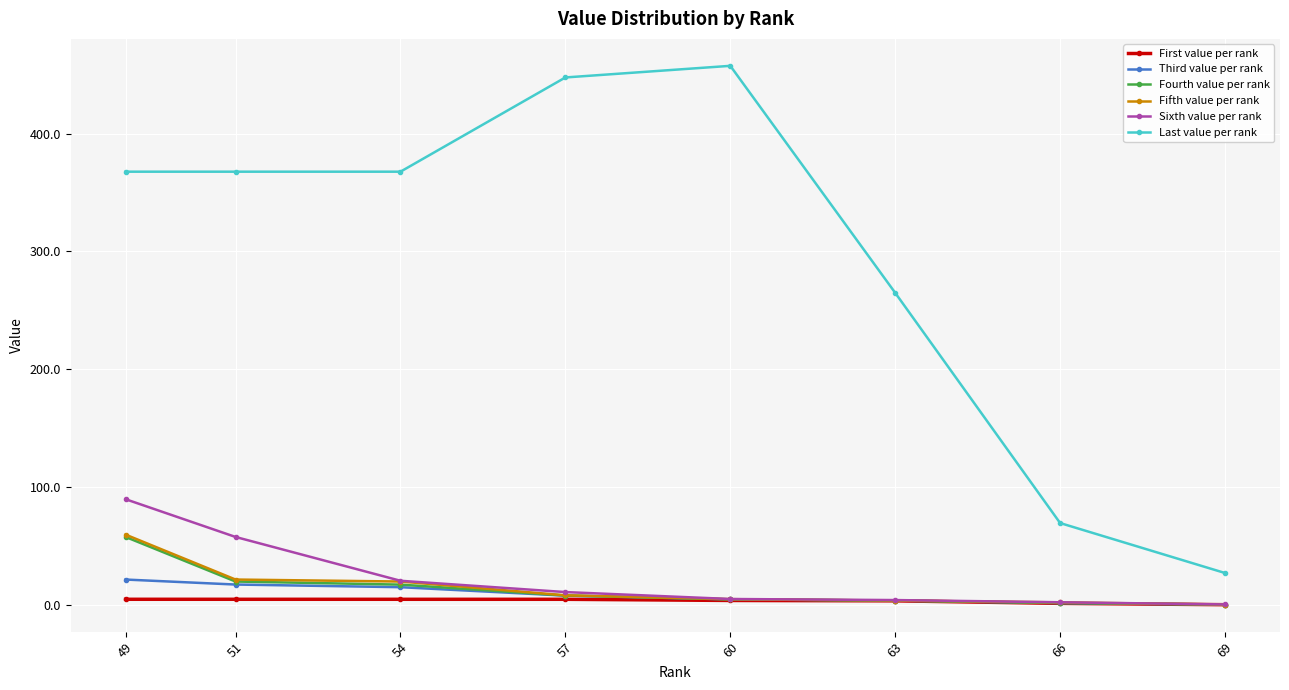

What value does the Last value per rank series have at 63?

264.8